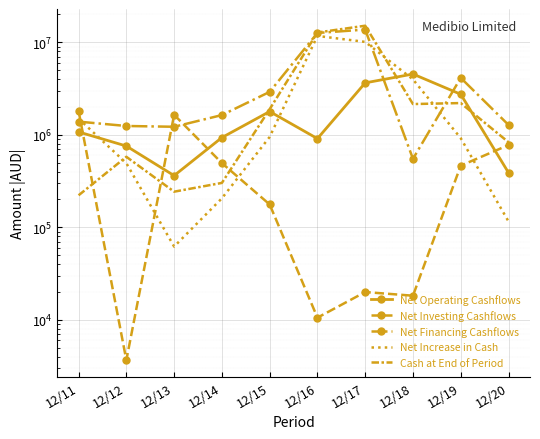

Is the value of Cash at End of Period at 12/20 greater than the value of Net Financing Cashflows at 12/12?

No